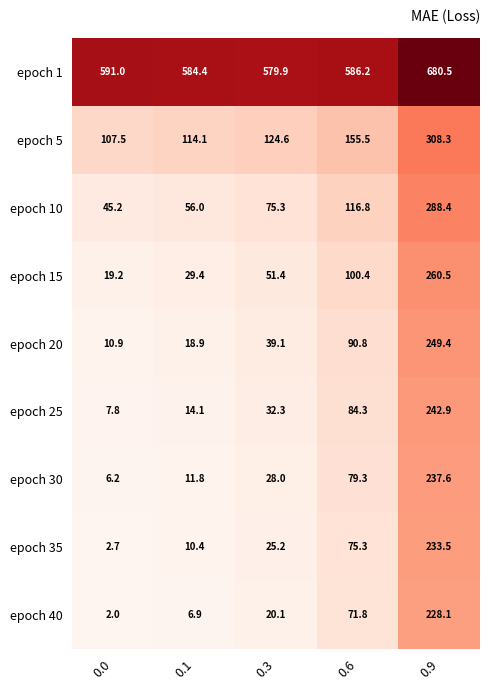

Rank the series by their maximum value, from lowest to highest.

epoch 40, epoch 35, epoch 30, epoch 25, epoch 20, epoch 15, epoch 10, epoch 5, epoch 1